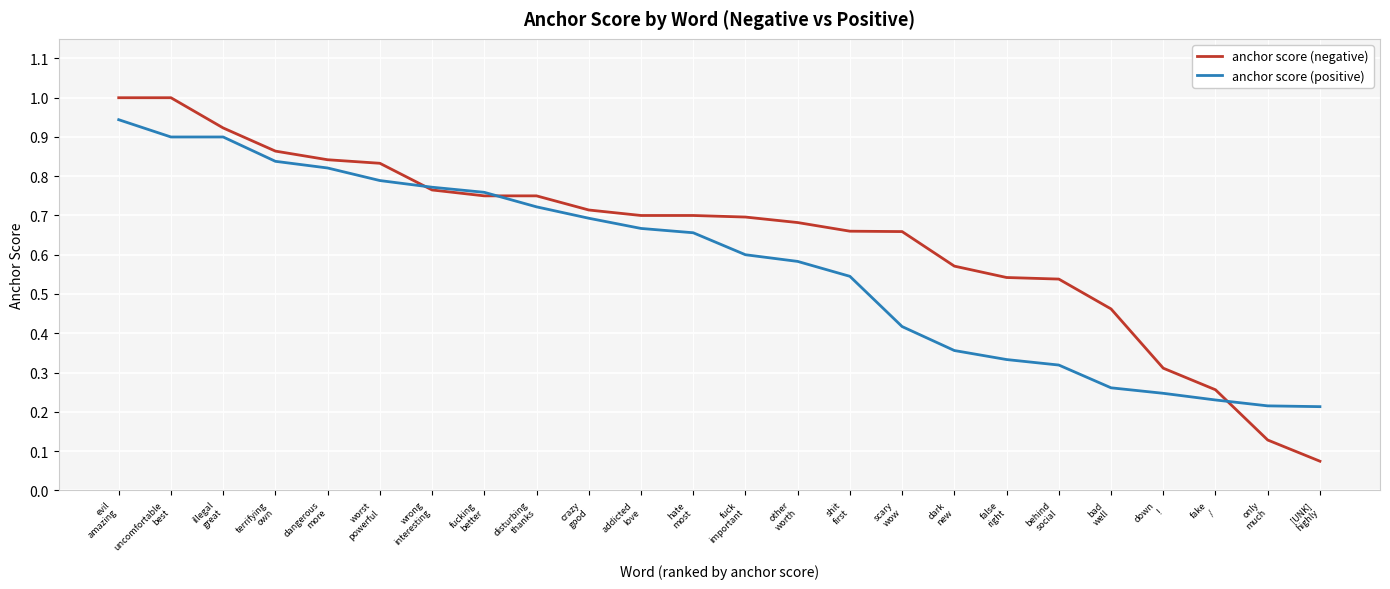

Which category has the lowest value across all series?

[UNK]
highly